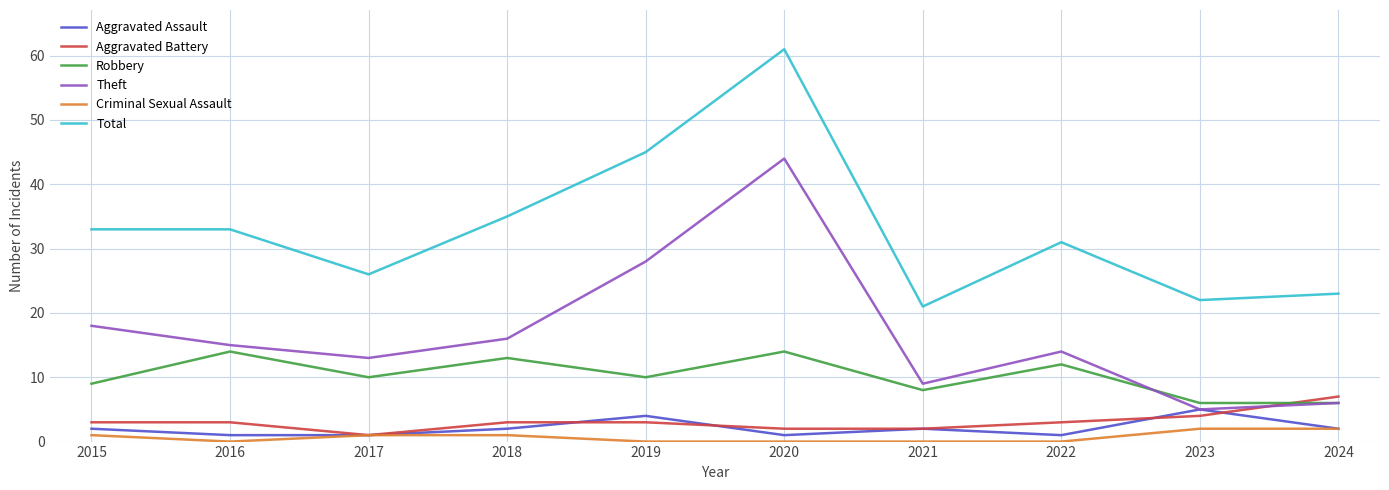

Reading left to right, list all the values displayed in this chart.

Aggravated Assault: 2	1	1	2	4	1	2	1	5	2
Aggravated Battery: 3	3	1	3	3	2	2	3	4	7
Robbery: 9	14	10	13	10	14	8	12	6	6
Theft: 18	15	13	16	28	44	9	14	5	6
Criminal Sexual Assault: 1	0	1	1	0	0	0	0	2	2
Total: 33	33	26	35	45	61	21	31	22	23